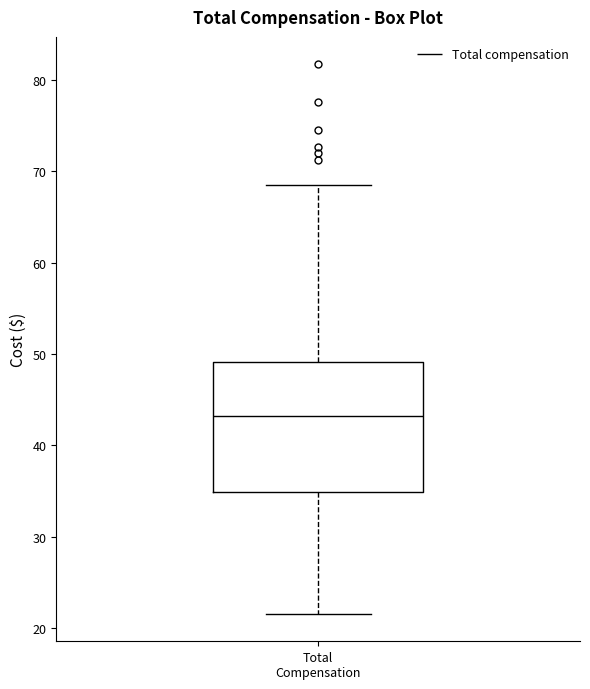

Read this box plot against the y-axis: the position of the median line, the range covered by the box, and the ends of both whiskers. The values are not printed on the chart, so give them approximately, as read against the axis.

median 43, box 35 to 49, whiskers 22 to 68